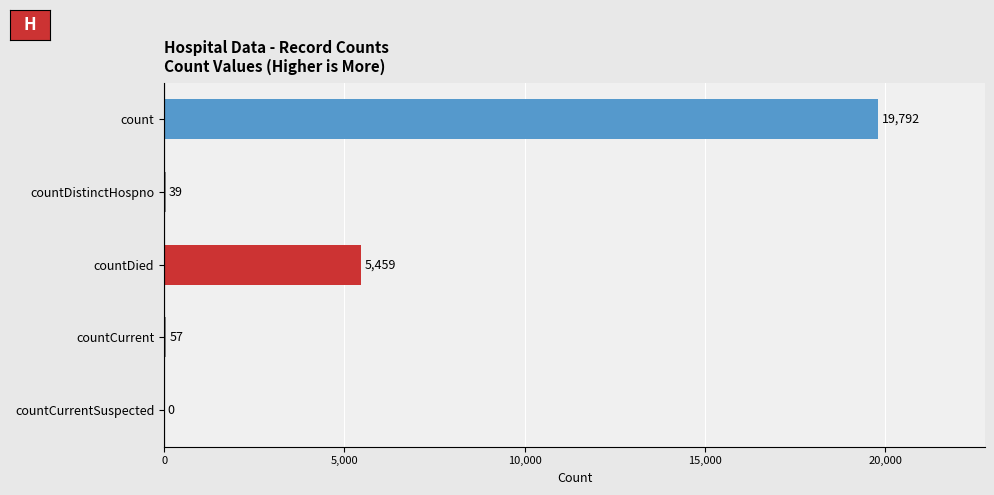

True or false: the data shows 10364 at count.

False